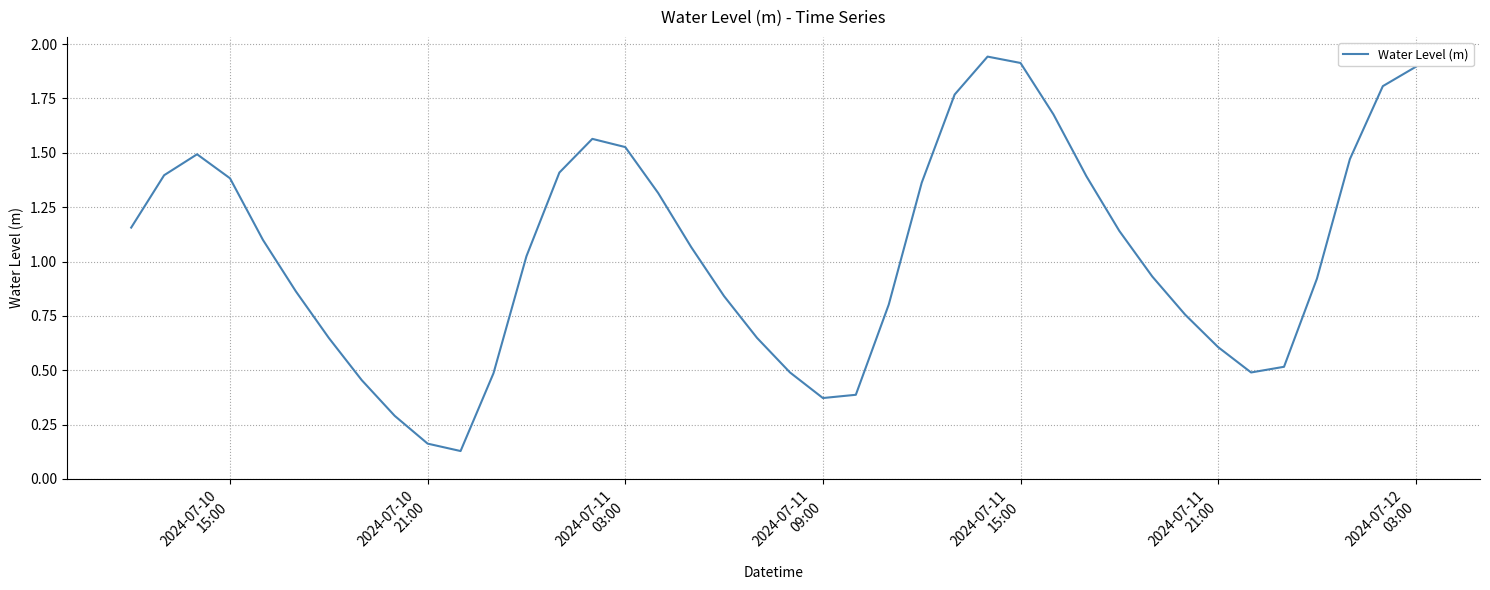

At which label does the data first exceed 1?

2024-07-10
15:00